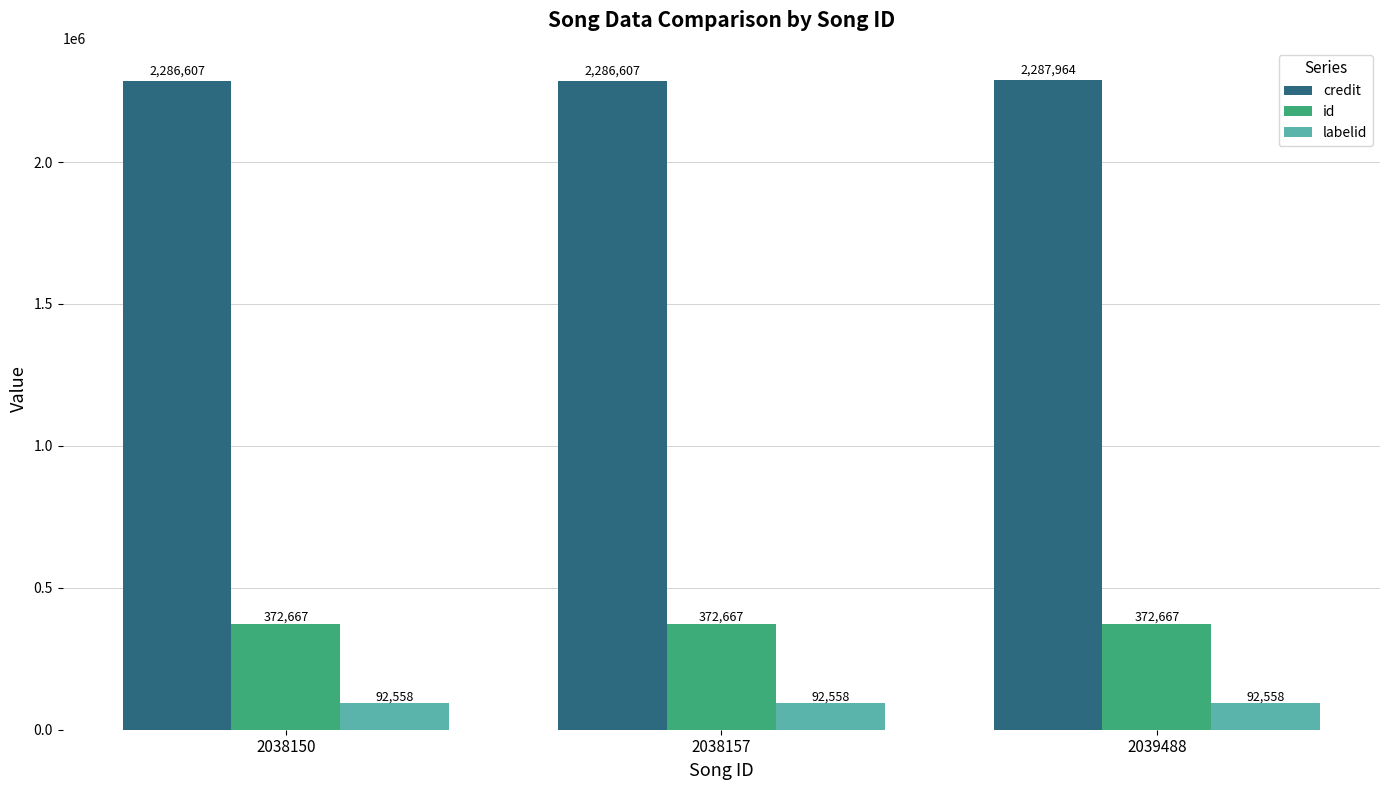

What is the approximate value of labelid at 2038157?

92558